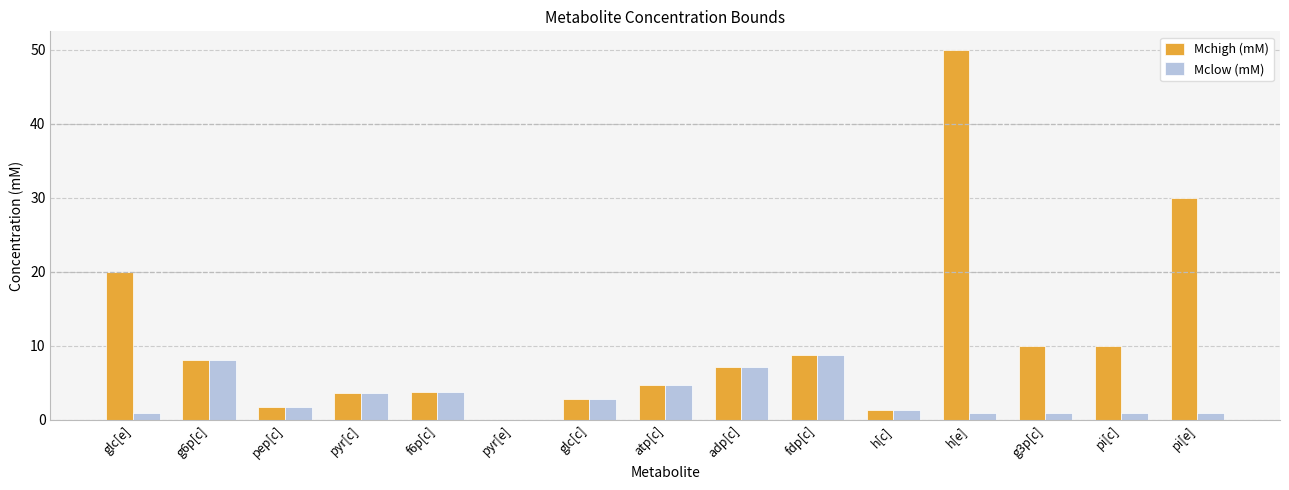

What is the highest value of the Mchigh (mM) series?

50.0